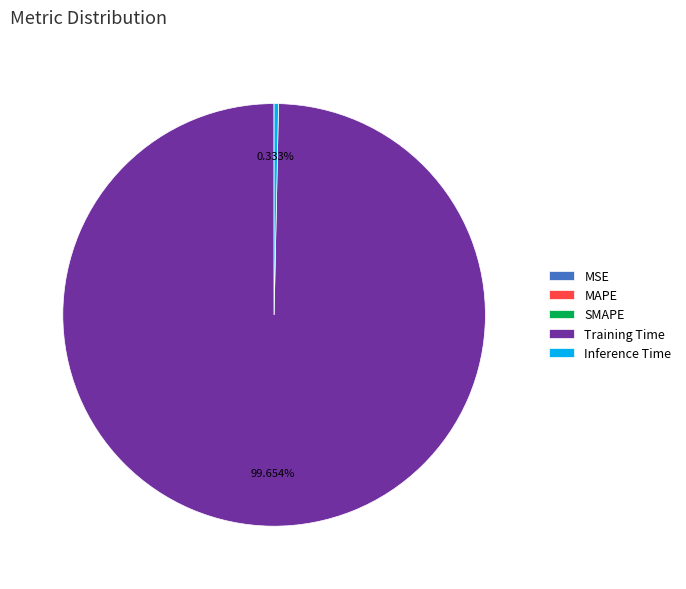

Which slice is the largest?

Training Time